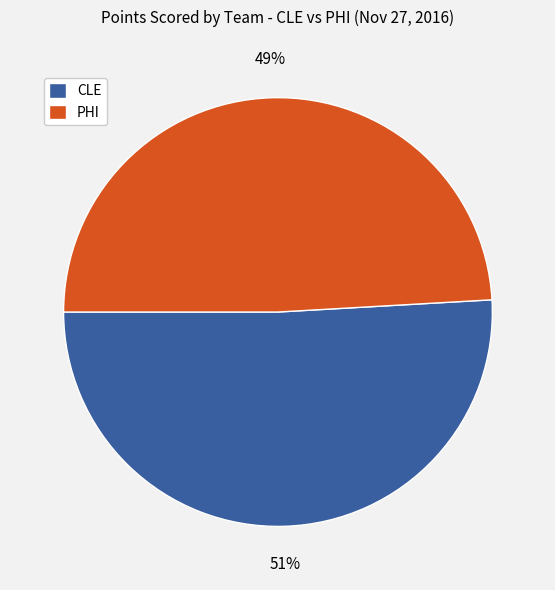

To the nearest percent, what percentage of the pie is CLE?

51%